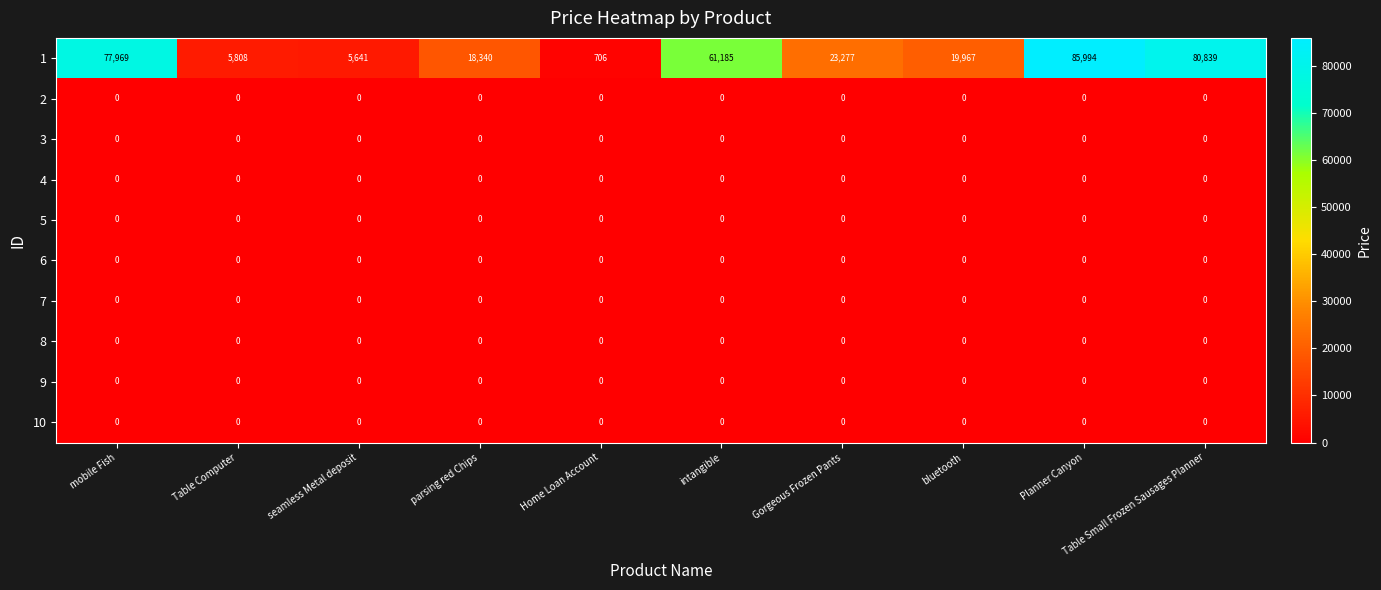

Where does the 1 series first go above 23277?

mobile Fish